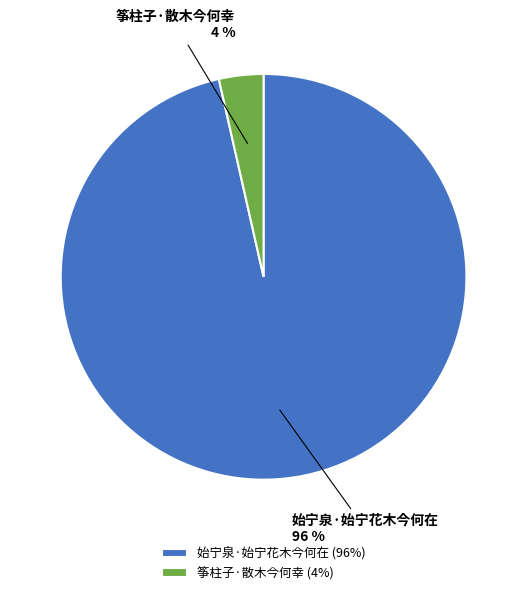

Rank the categories by value from highest to lowest.

始宁泉·始宁花木今何在, 筝柱子·散木今何幸